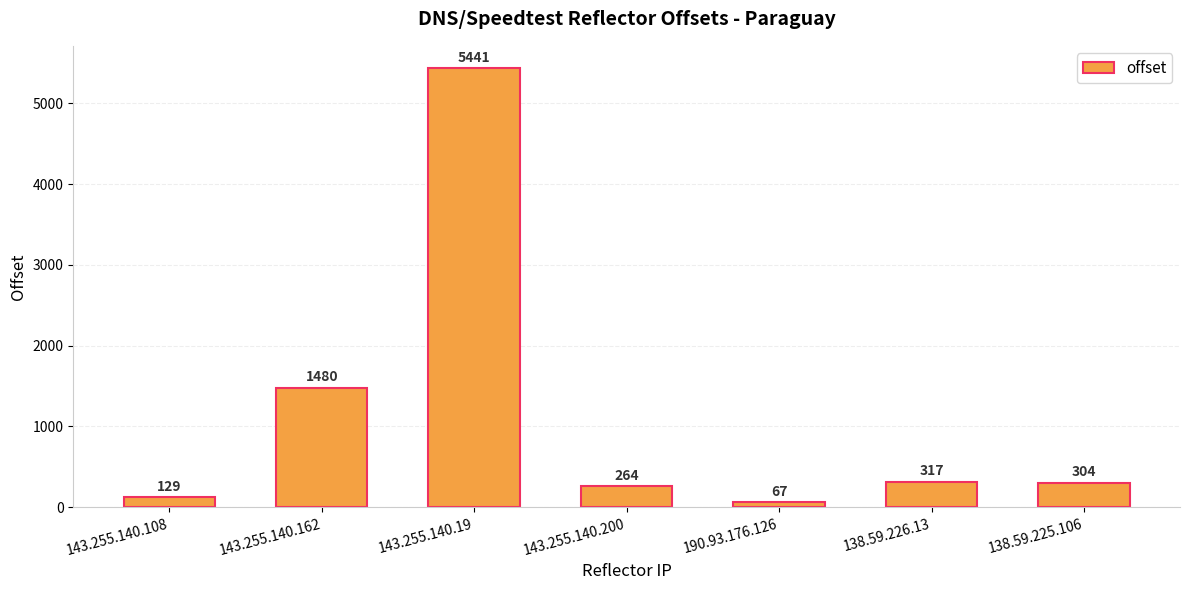

How many values are below 304?

3